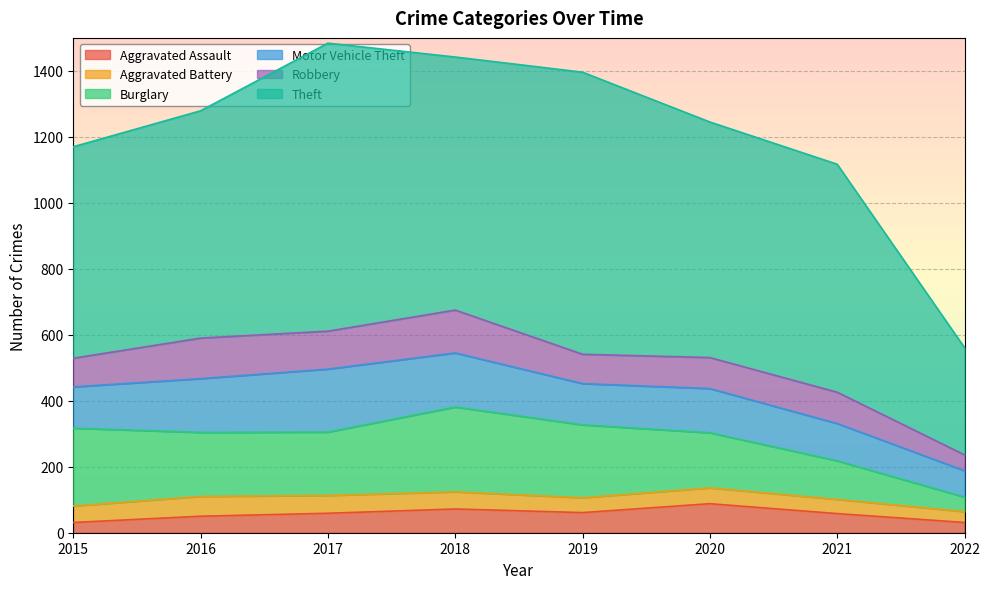

True or false: Motor Vehicle Theft has more than 2 interior local peaks.

False